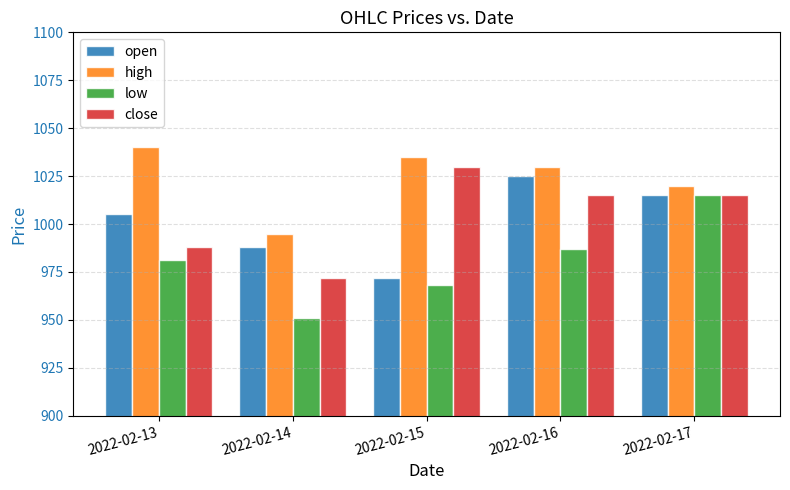

What is the value of the close bar at the 5th from the left?

1015